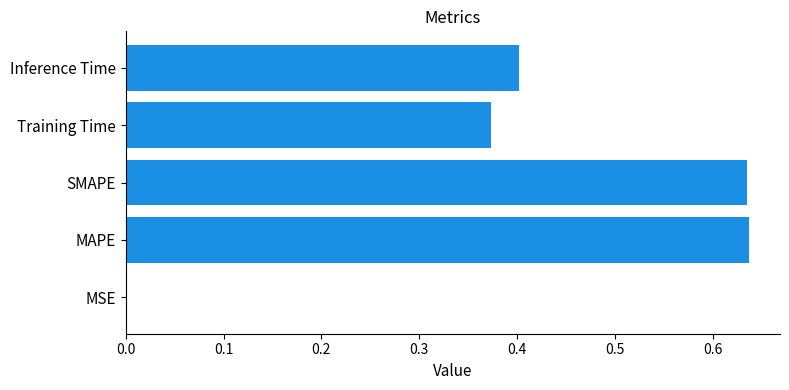

Between Training Time and SMAPE, which is larger?

SMAPE